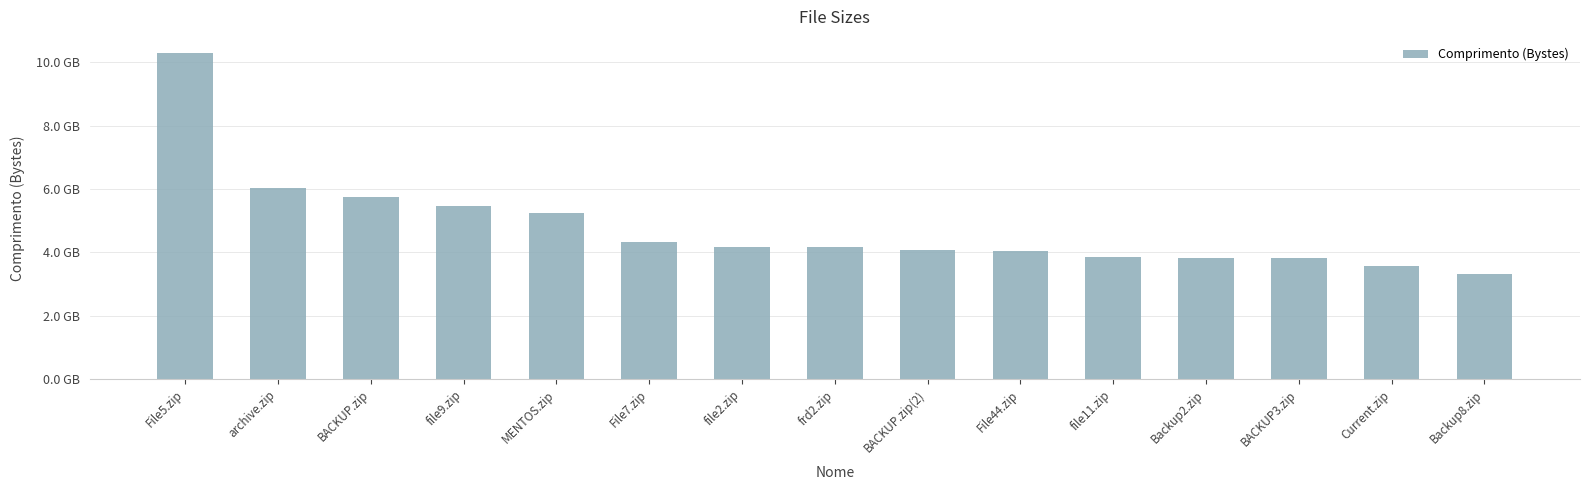

Does the chart contain stacked bars?

No